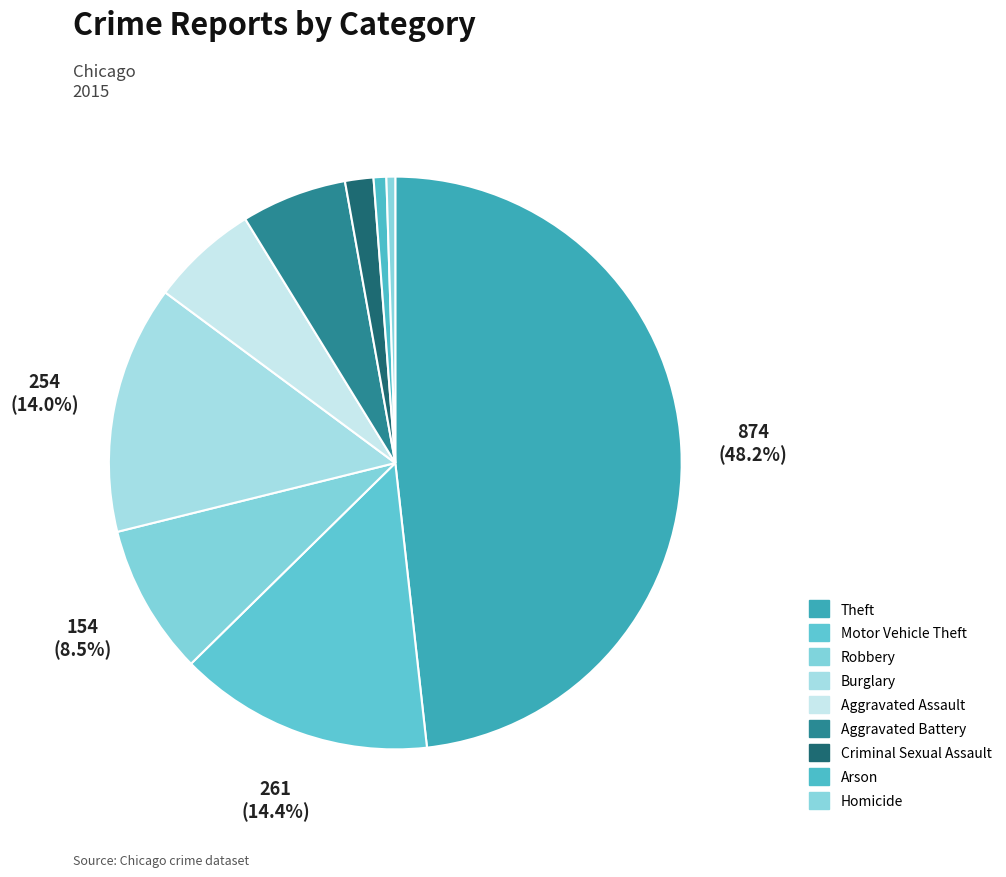

To the nearest percent, what is the difference between the largest and smallest slice percentages?

48%